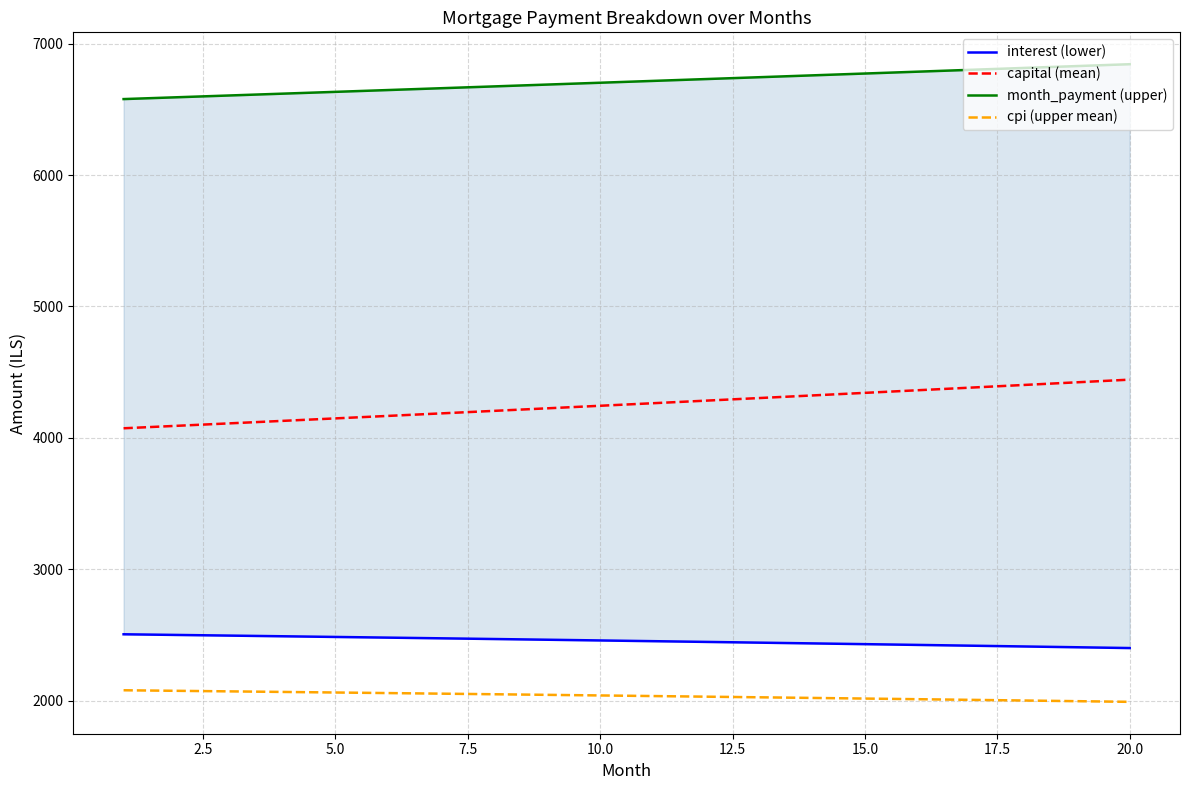

Which series has the widest spread of values?

capital (mean)